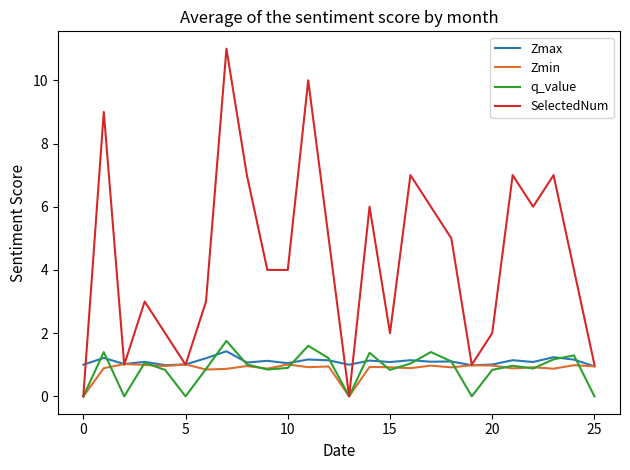

Which series has the widest spread of values?

SelectedNum